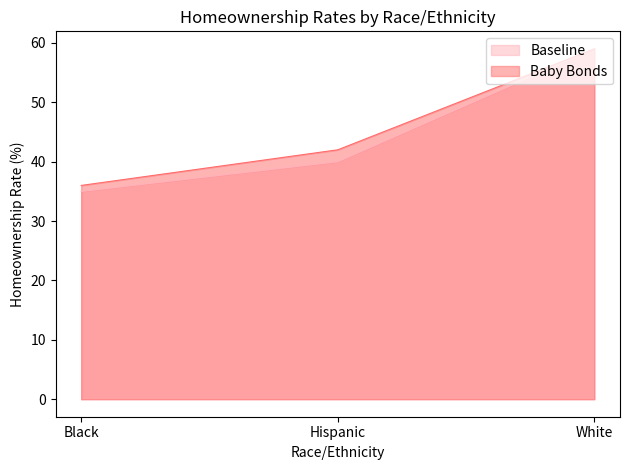

Where does the Baseline series first go above 40?

White